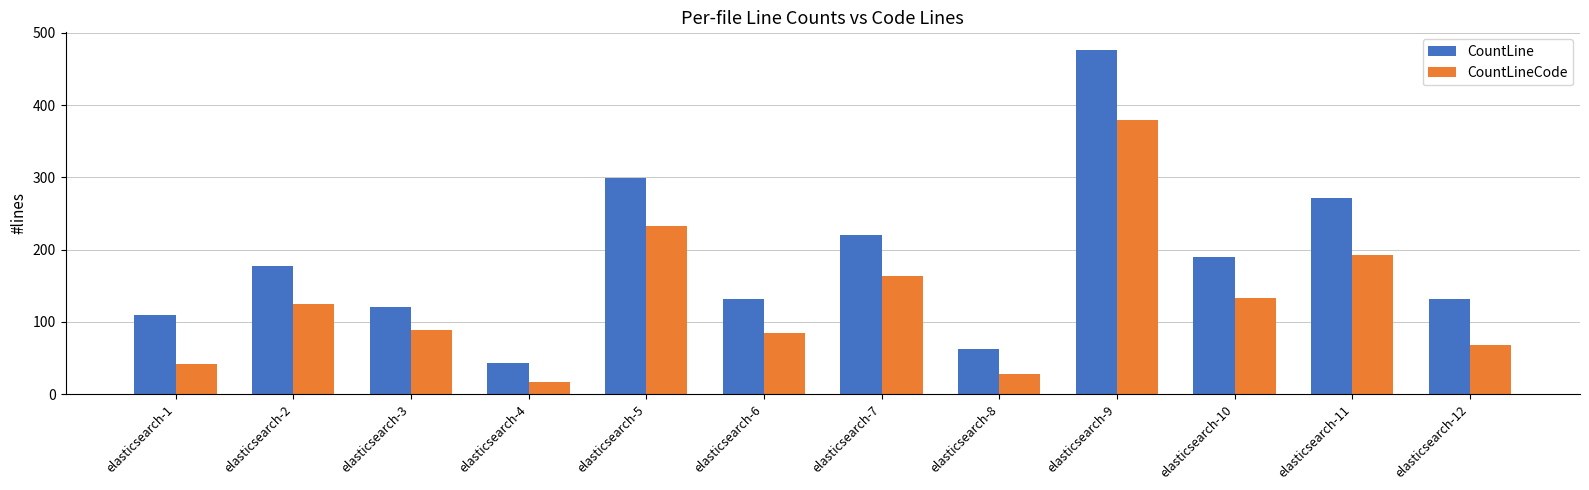

Is it true that CountLineCode equals 153 at elasticsearch-9?

False